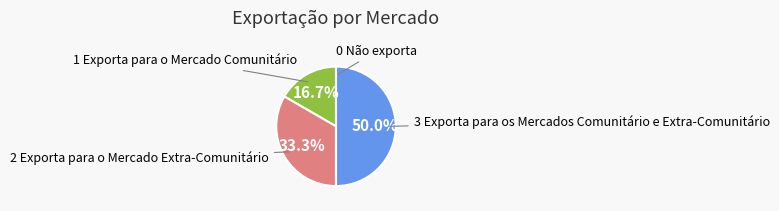

How much of the chart is everything except 1 Exporta para o Mercado Comunitário?

83.3%